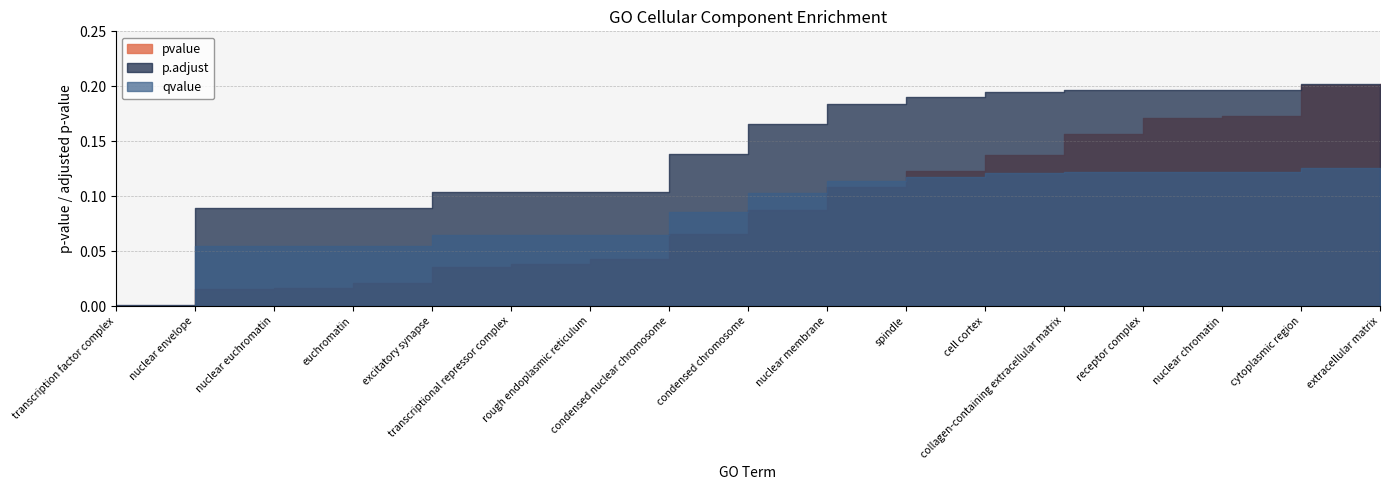

Reading left to right, transcribe all the data shown in this chart.

pvalue: 0.0	0.0	0.0	0.0	0.0	0.0	0.0	0.1	0.1	0.1	0.1	0.1	0.2	0.2	0.2	0.2	0.2
p.adjust: 0.0	0.1	0.1	0.1	0.1	0.1	0.1	0.1	0.2	0.2	0.2	0.2	0.2	0.2	0.2	0.2	0.2
qvalue: 0.0	0.1	0.1	0.1	0.1	0.1	0.1	0.1	0.1	0.1	0.1	0.1	0.1	0.1	0.1	0.1	0.1